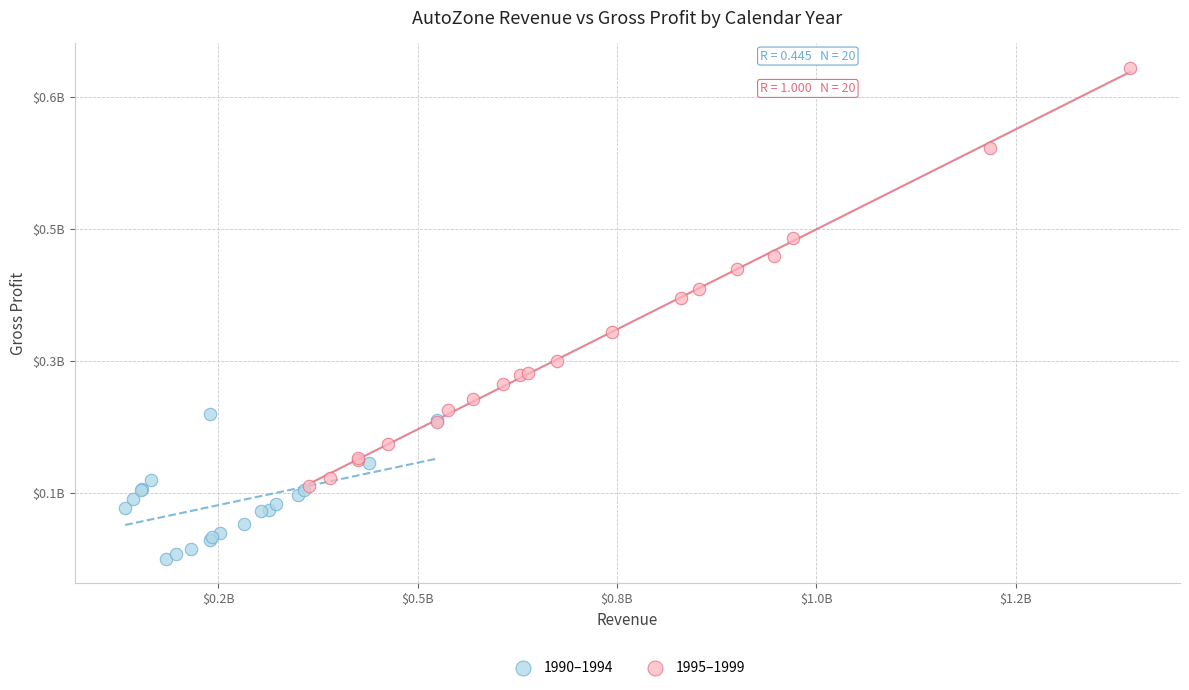

What are all the series names shown in the legend?

1990–1994, 1995–1999